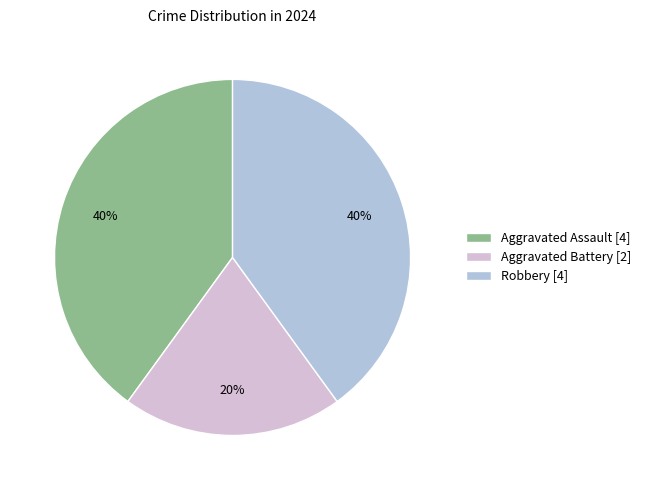

How many segments does this pie chart have?

3